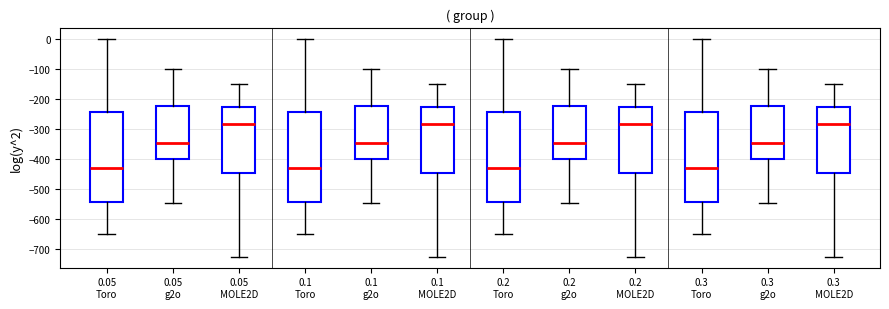

Where is the upper edge of the box for 0.1 g2o on the y-axis? The values are not printed on the chart, so give them approximately, as read against the axis.

-220